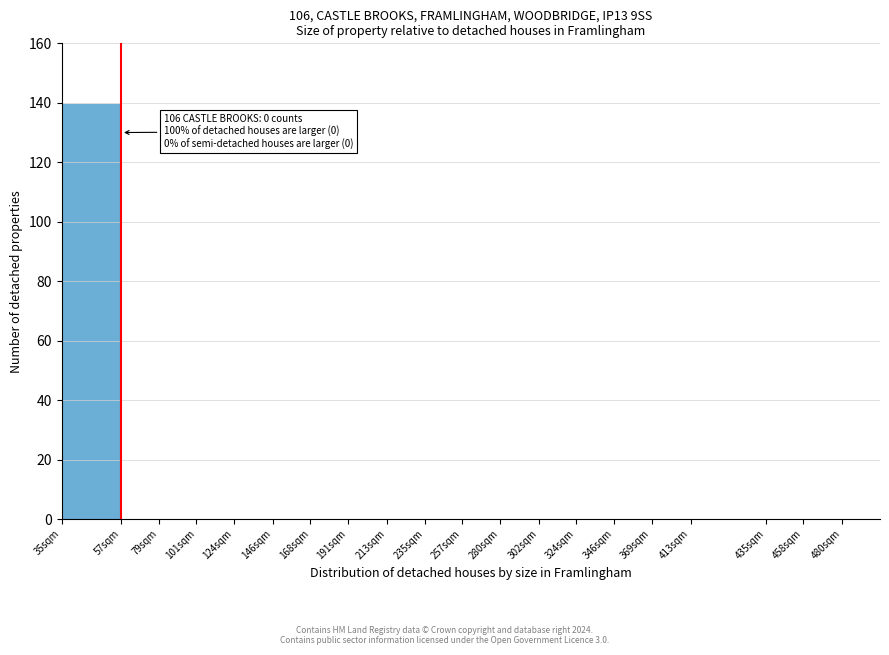

Reading right to left, transcribe all the data shown in this chart.

480sqm=0	458sqm=0	435sqm=0	413sqm=0	369sqm=0	346sqm=0	324sqm=0	302sqm=0	280sqm=0	257sqm=0	235sqm=0	213sqm=0	191sqm=0	168sqm=0	146sqm=0	124sqm=0	101sqm=0	79sqm=0	57sqm=0	35sqm=140